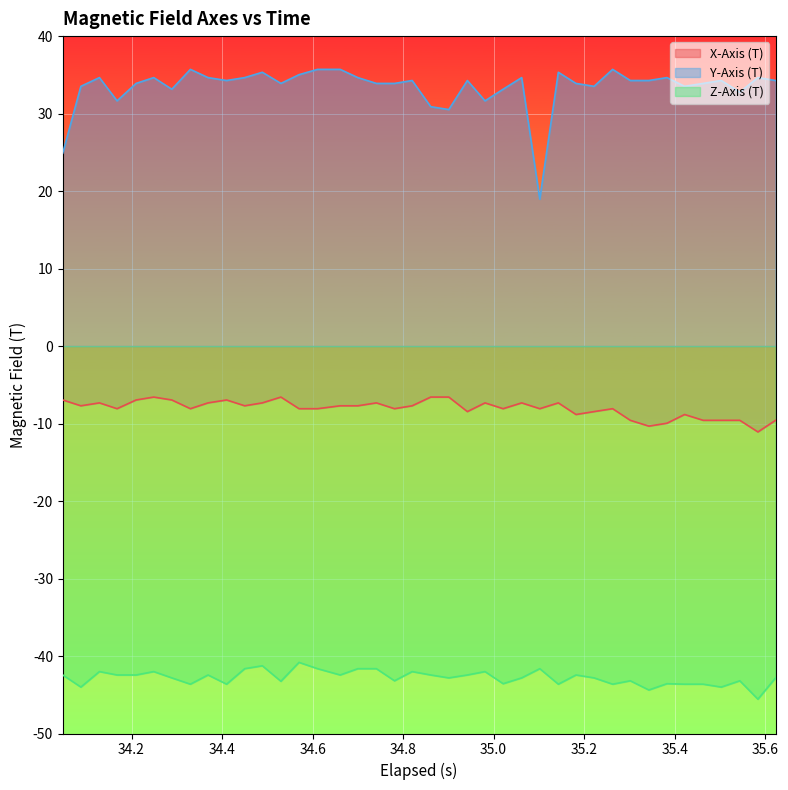

True or false: Z-Axis (T) and X-Axis (T) cross at least once.

False